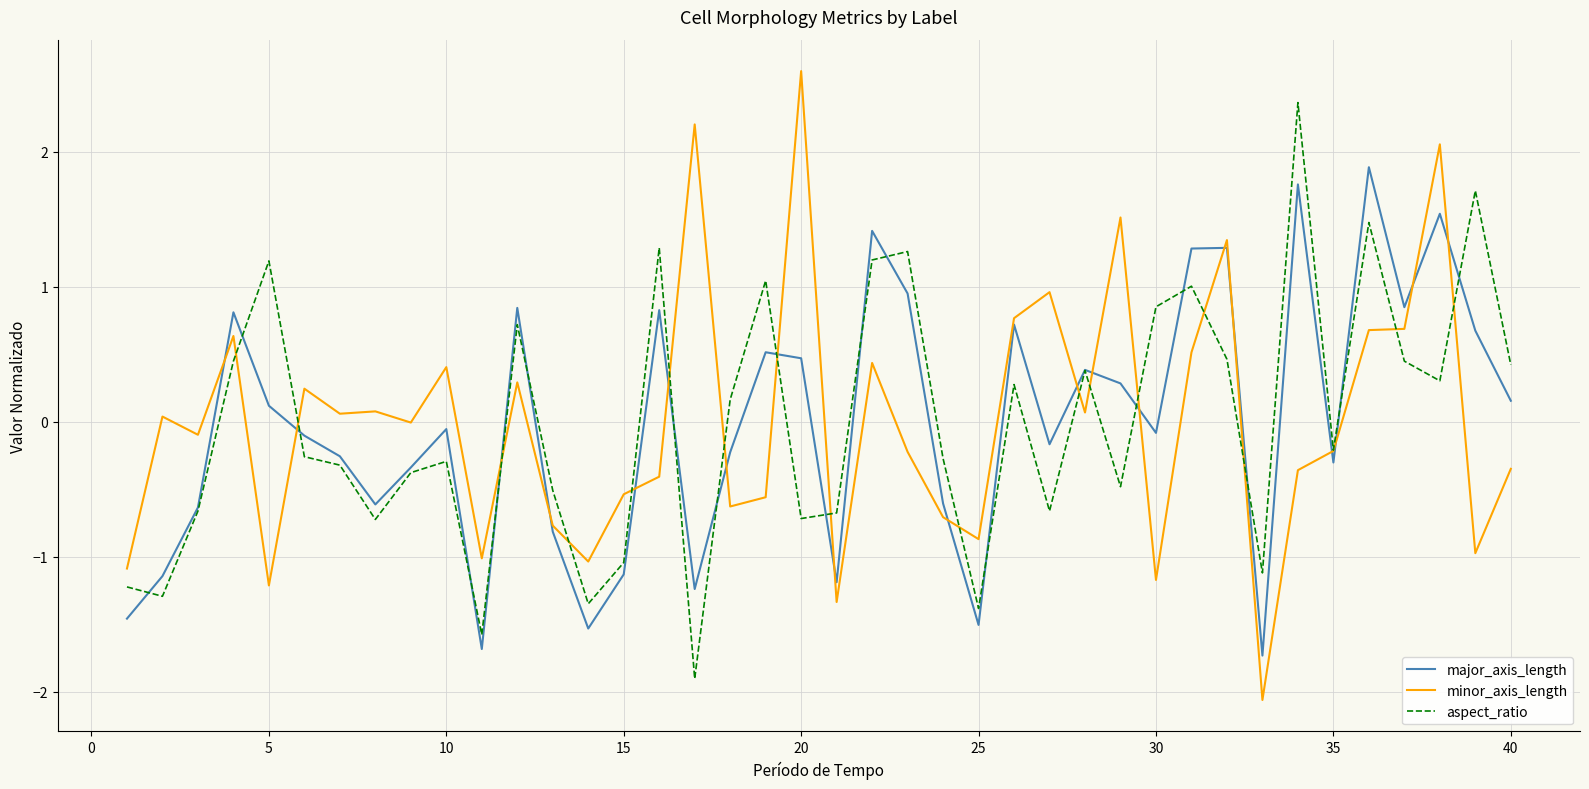

Which series ends up on top after the final intersection of major_axis_length and minor_axis_length?

major_axis_length